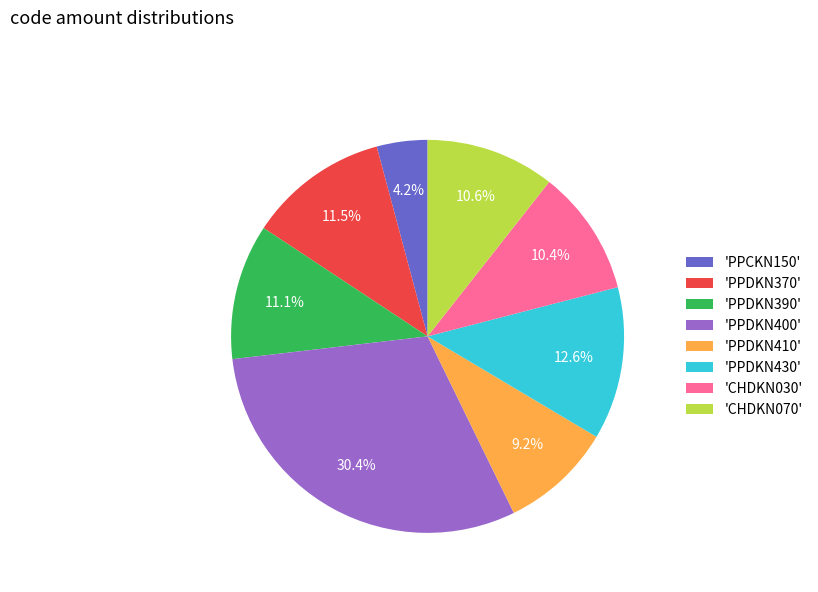

What is the ratio of the value at 'PPDKN370' to the value at 'PPDKN400'?

0.4